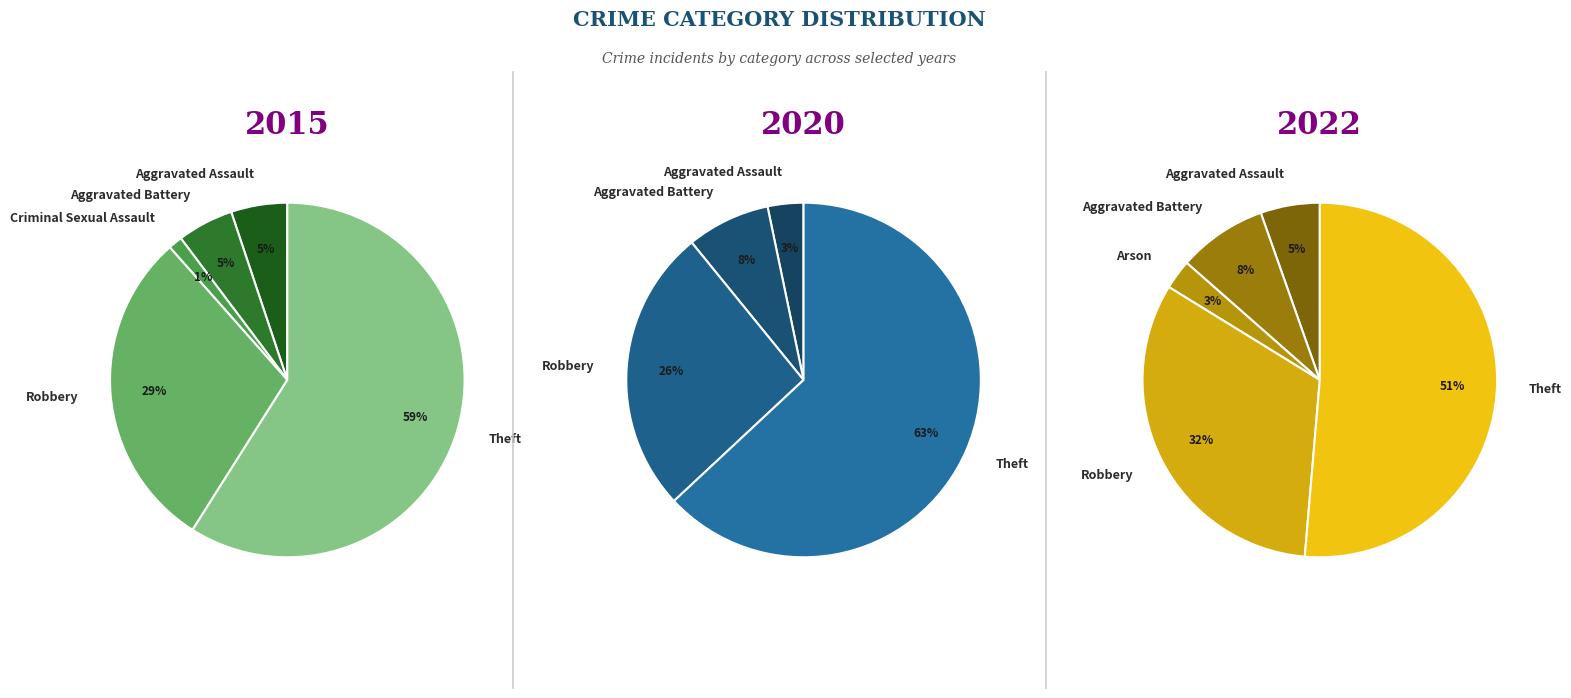

What portion of the pie excludes Aggravated Battery?

95.4%